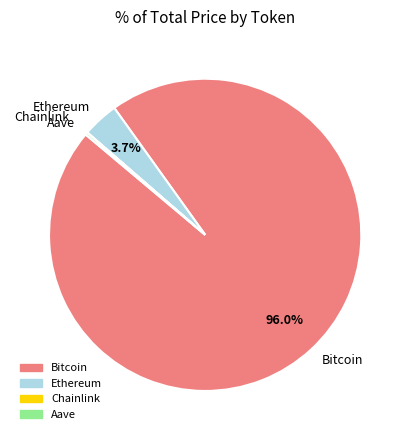

Does Bitcoin represent more than half of the total?

Yes